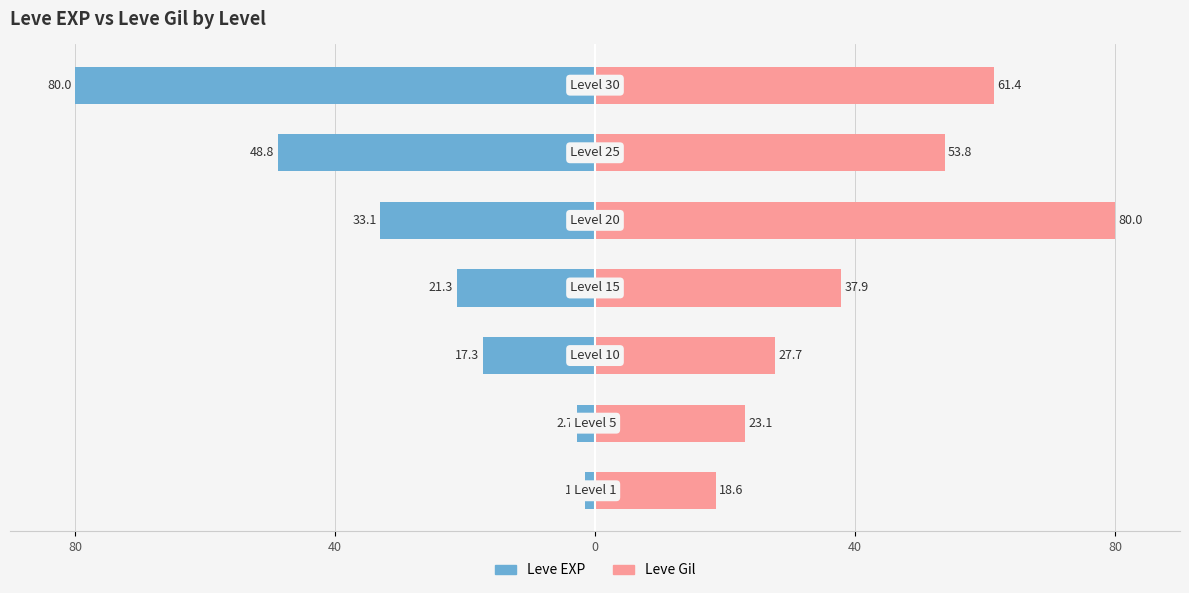

At 40, list the series in order from largest to smallest.

Leve Gil, Leve EXP